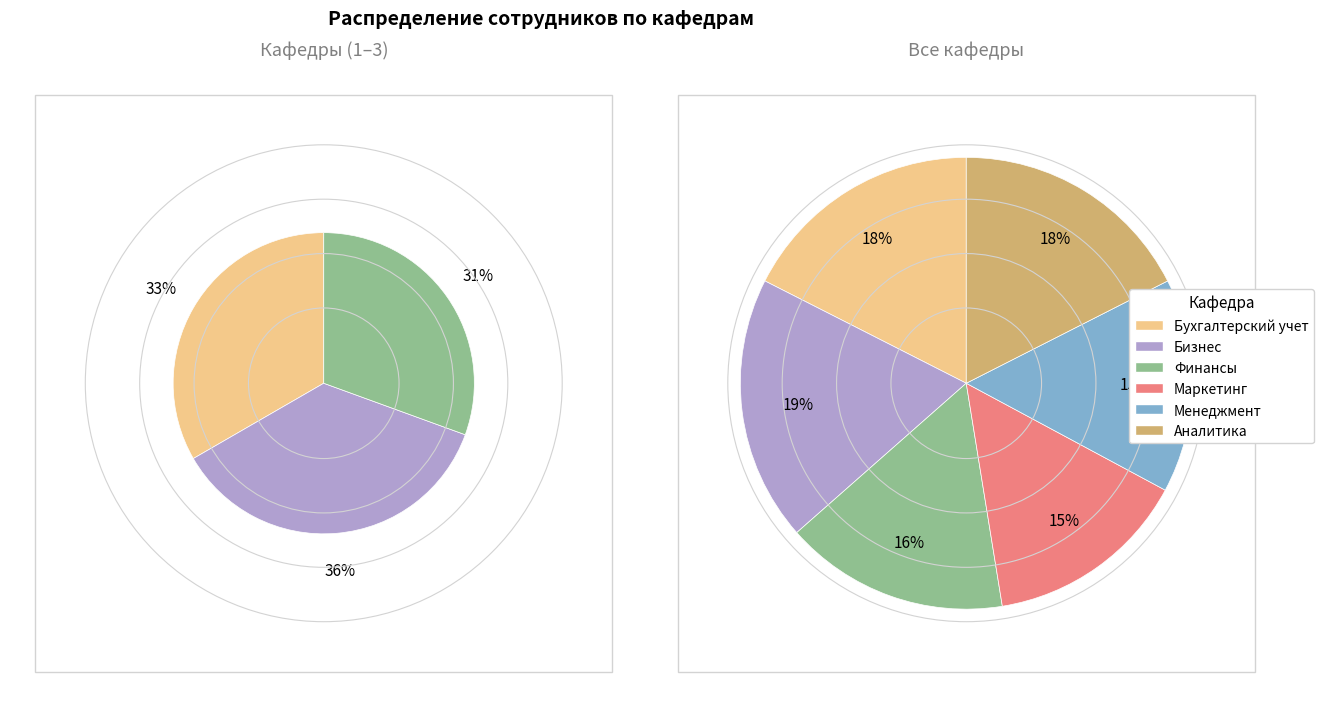

Is there any slice that represents more than half of the pie?

No